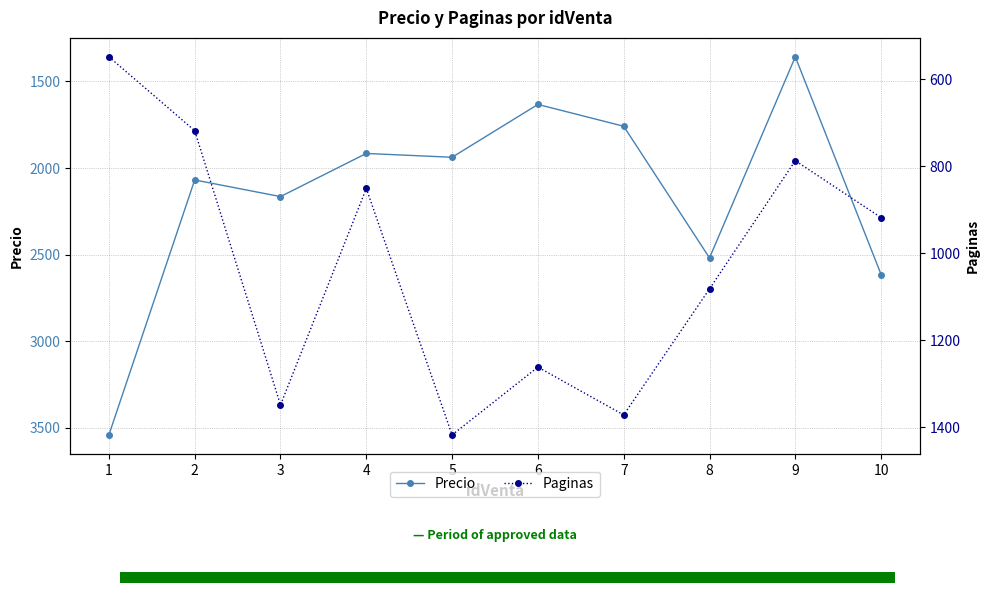

The Precio series shows 1267 at 2. True or false?

False